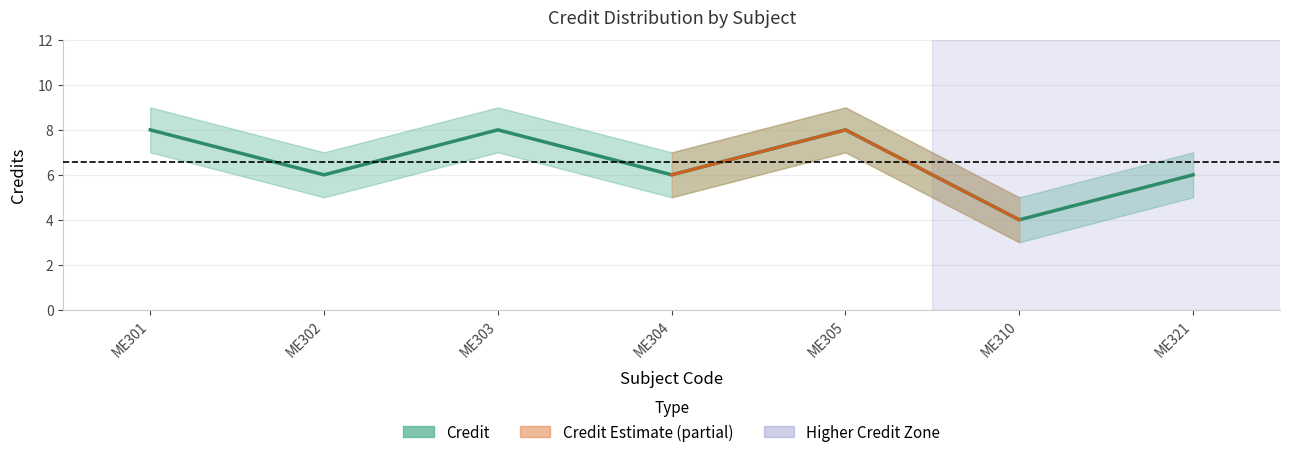

What is the average value?

7